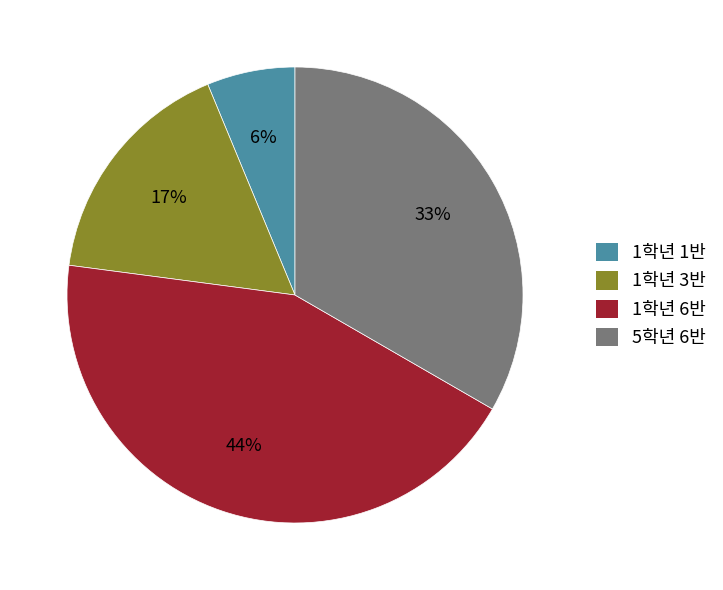

How many segments does this pie chart have?

4